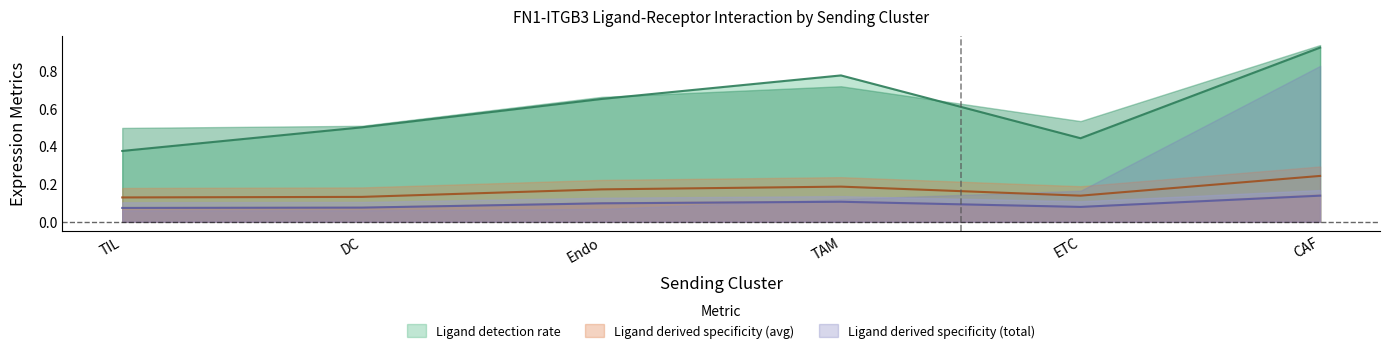

List the labels in order of Ligand detection rate value, largest first.

CAF, TAM, Endo, DC, ETC, TIL